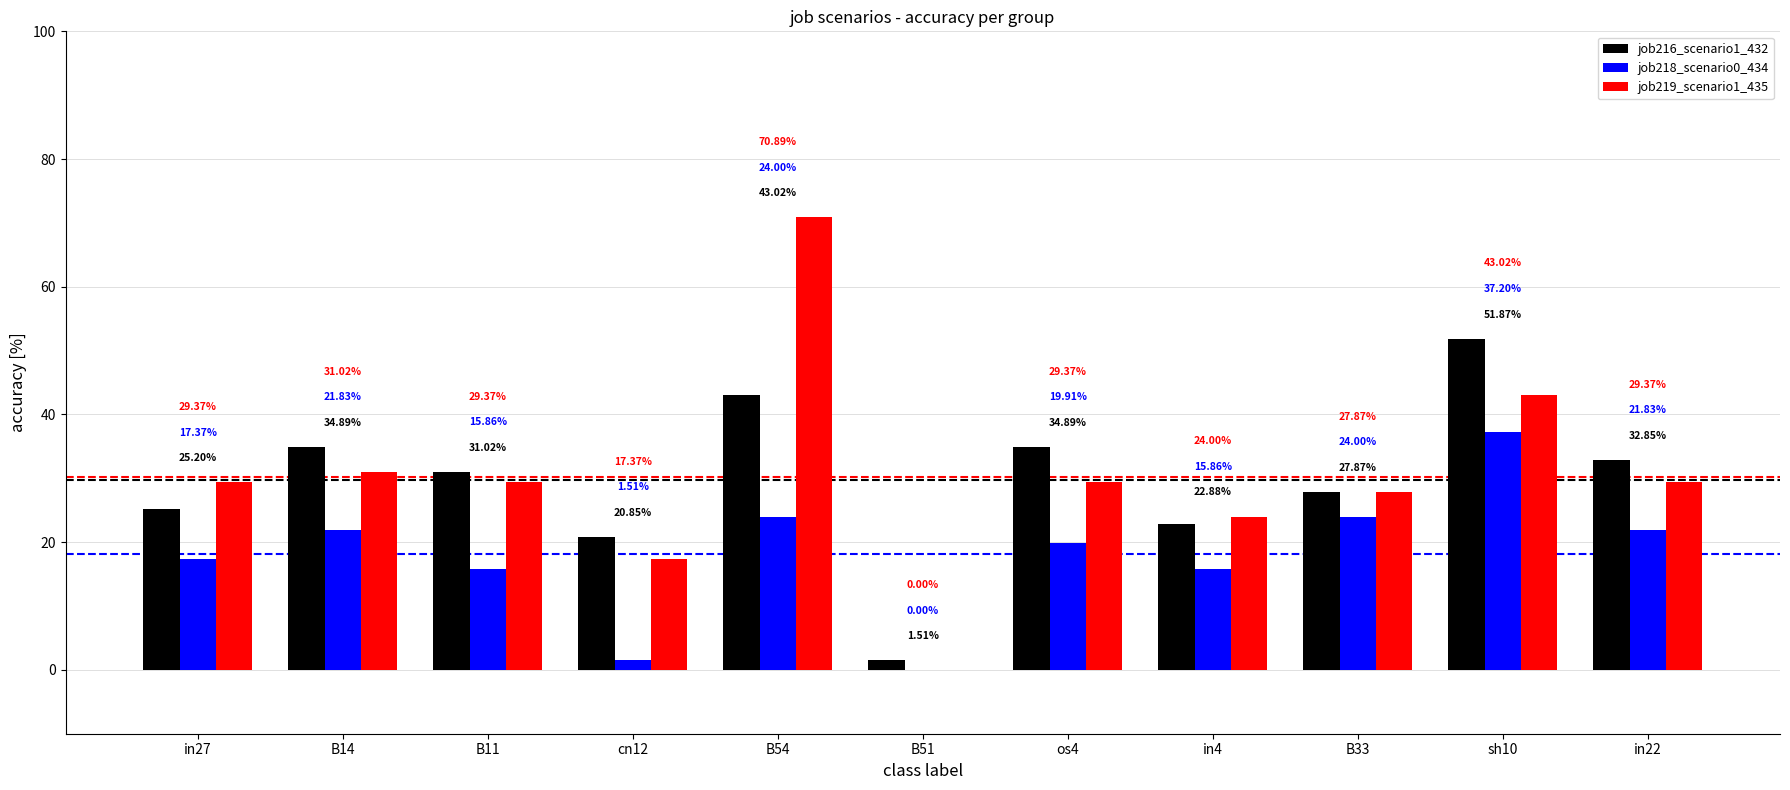

Are the bars grouped side by side (vs. stacked)?

Yes